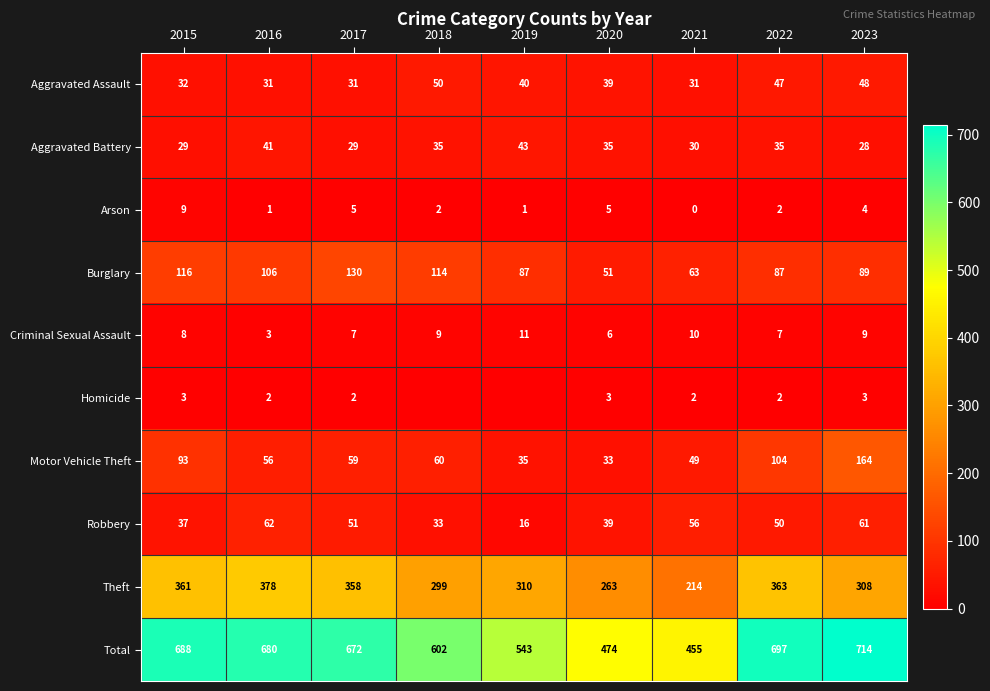

Between 2017 and 2022, which series saw the biggest shift?

Motor Vehicle Theft